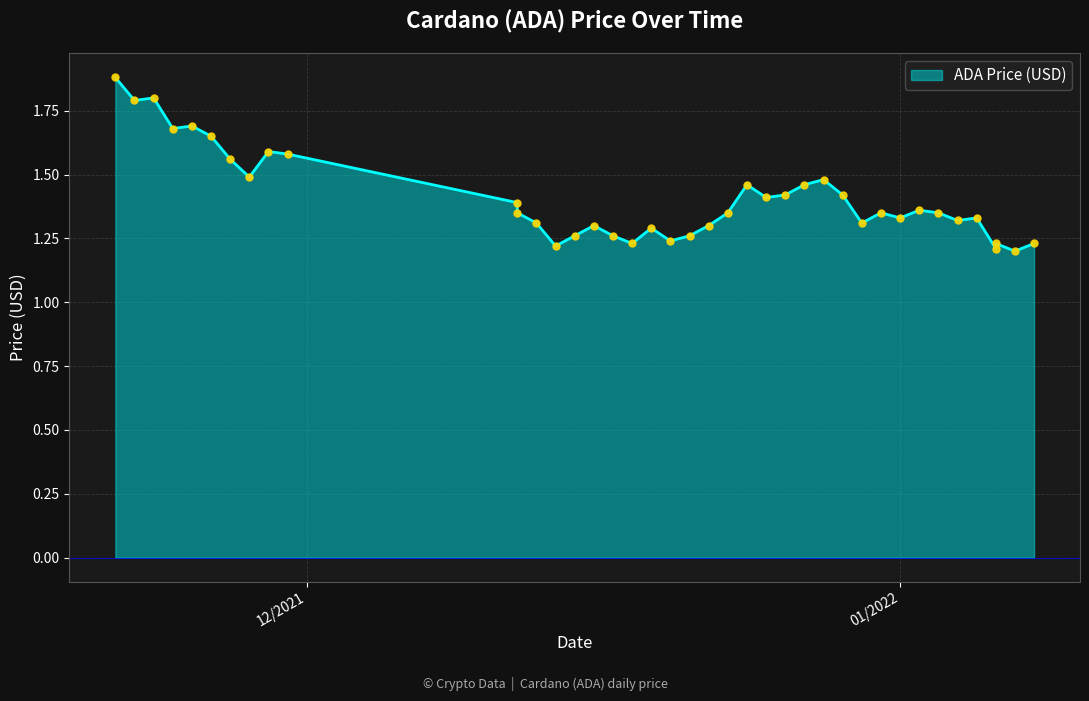

Approximately how many times larger is the value at 12/26/2021 compared to 01/01/2022?

1.1